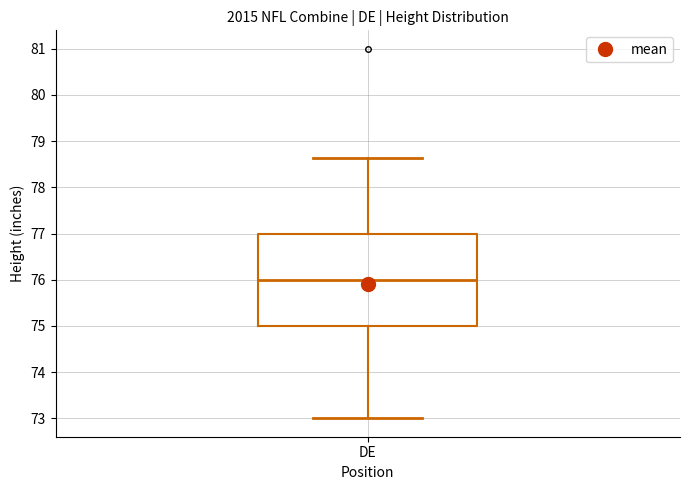

Read this box plot against the y-axis: the position of the median line, the range covered by the box, and the ends of both whiskers. The values are not printed on the chart, so give them approximately, as read against the axis.

median 76.0, box 75.0 to 77.0, whiskers 73.0 to 78.6